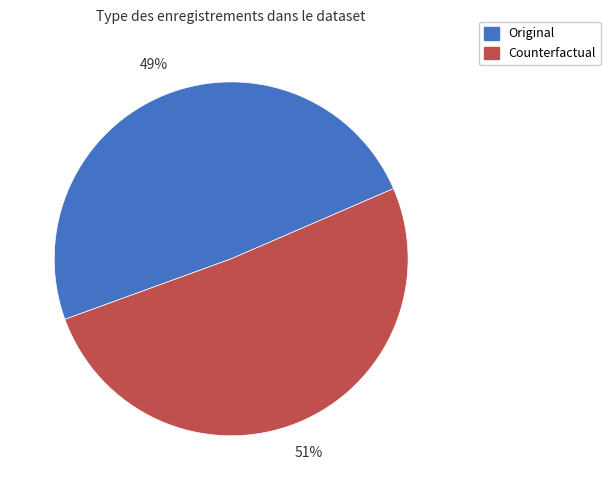

What percentage is the Counterfactual slice, to the nearest percent?

51%